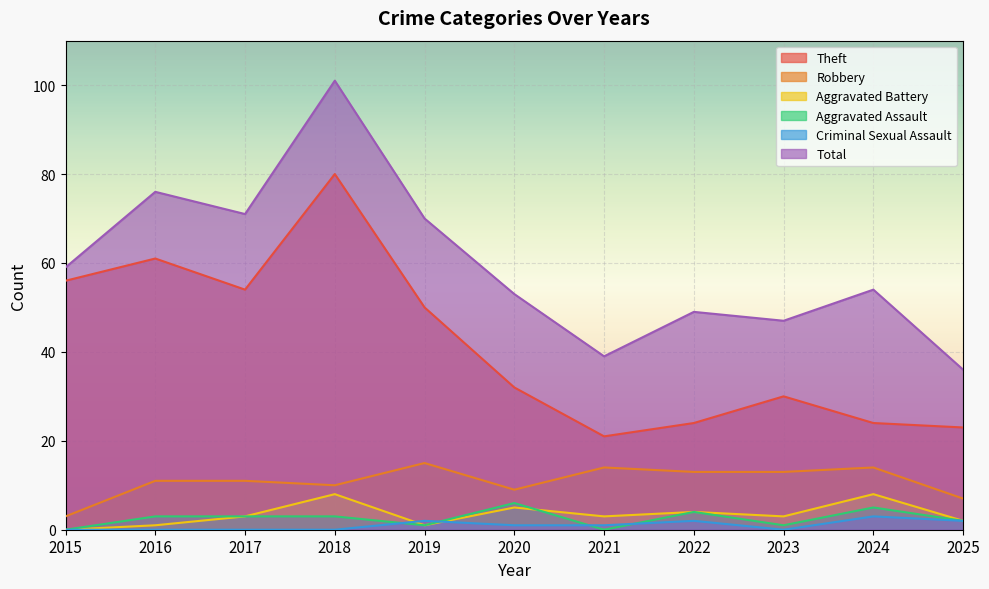

What is the difference between the maximum and minimum values in the Aggravated Assault series?

6